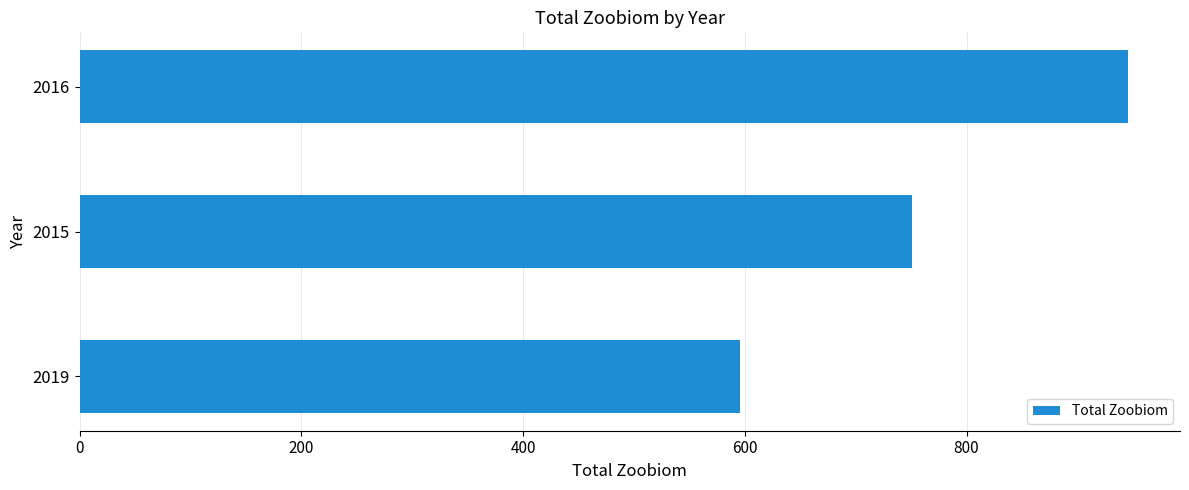

How many data points does each series have?

3